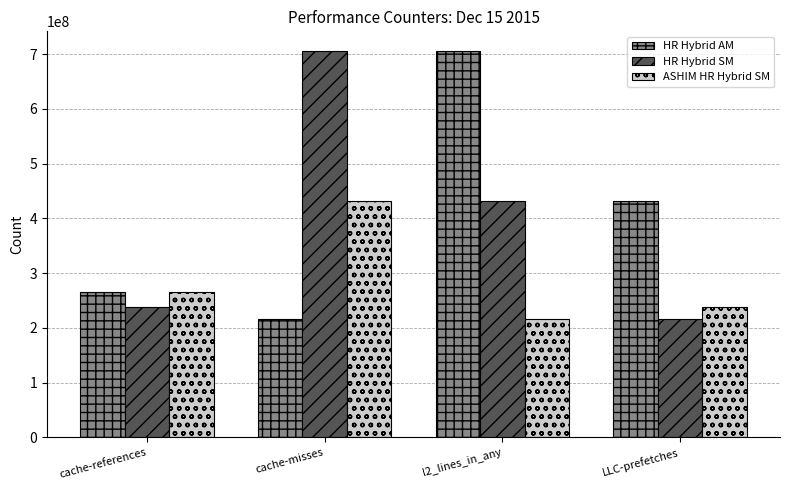

Count the number of data series in this chart.

3